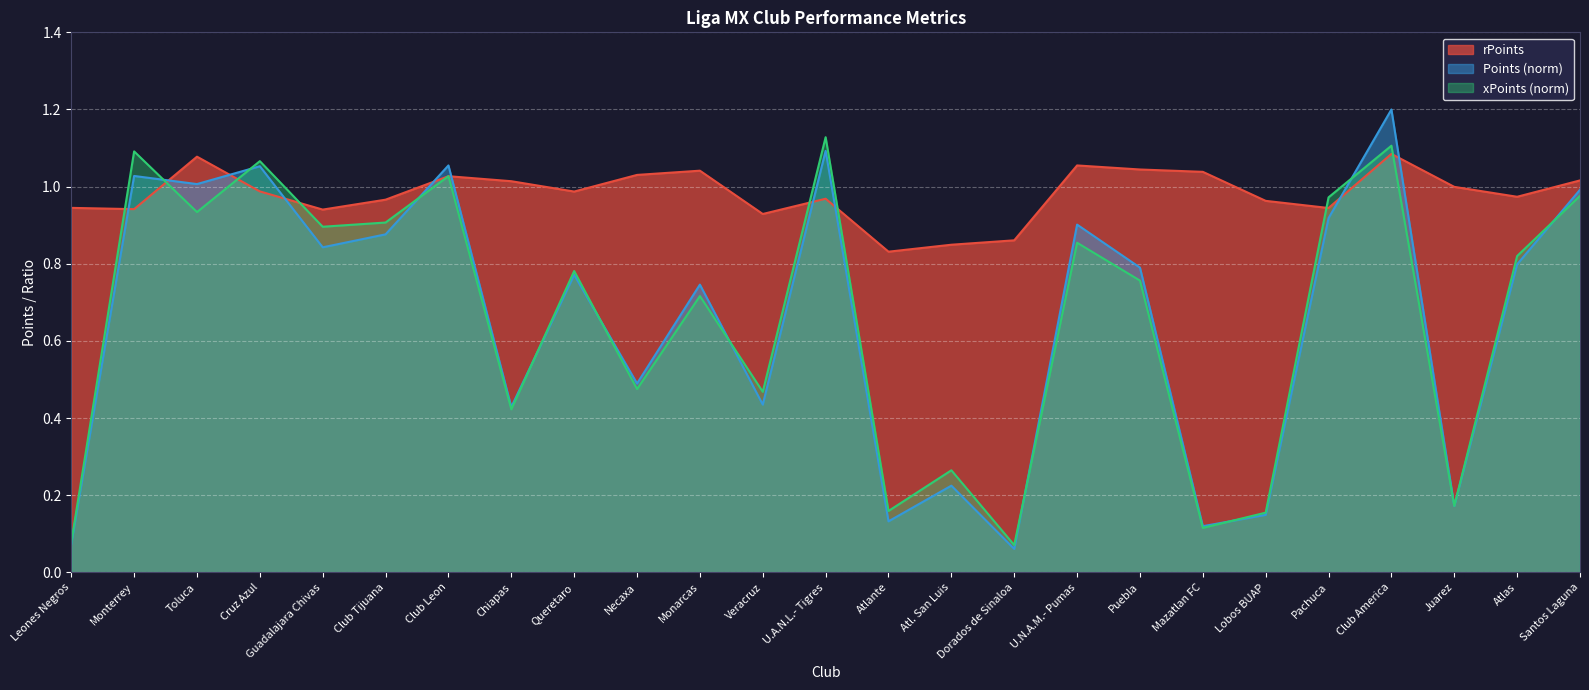

What value does the Points series have at Necaxa?

0.5